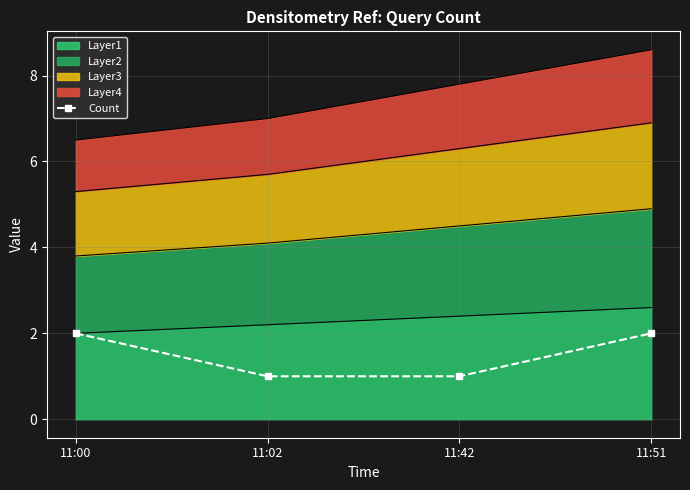

Reading right to left, extract all data points from this chart.

11:51=2	11:42=1	11:02=1	11:00=2